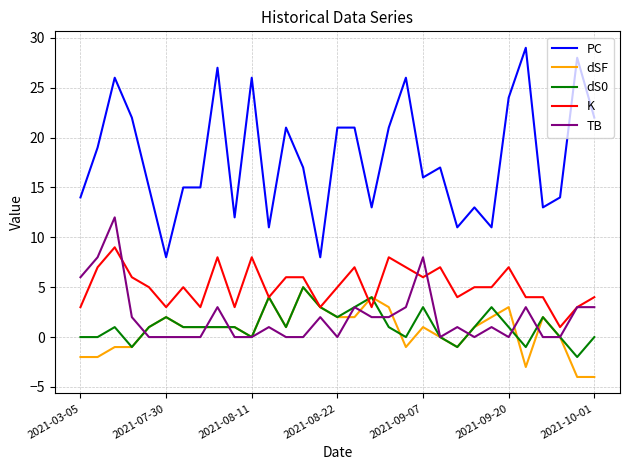

What is the greatest value displayed?

29